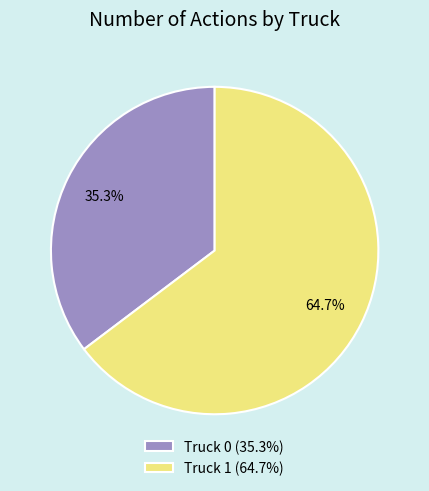

Between Truck 1 (64.7%) and Truck 0 (35.3%), which is larger?

Truck 1 (64.7%)